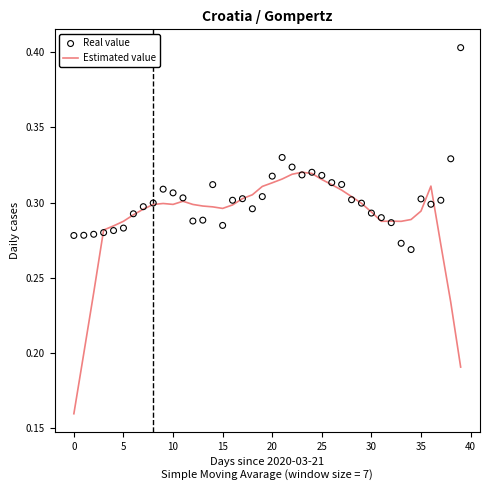

What are all the series names shown in the legend?

Estimated value, Real value